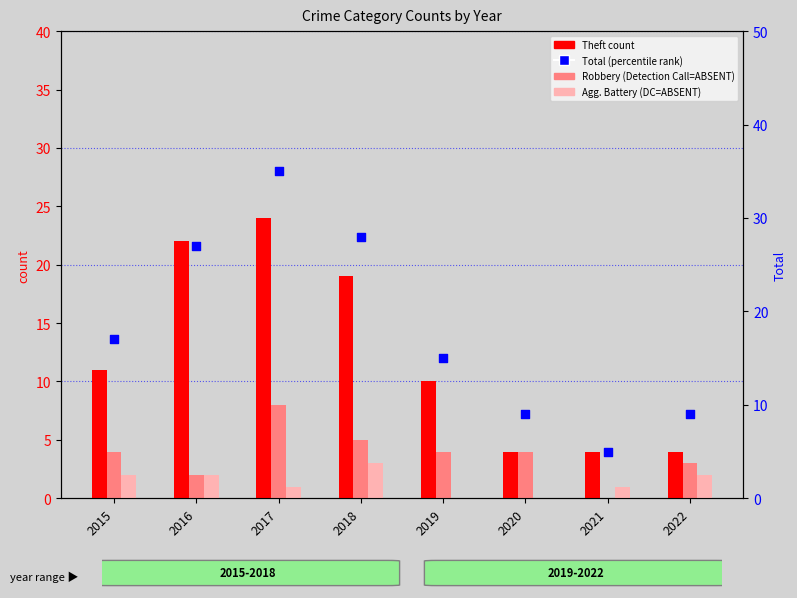

What is the total value across all series at 2021?

10